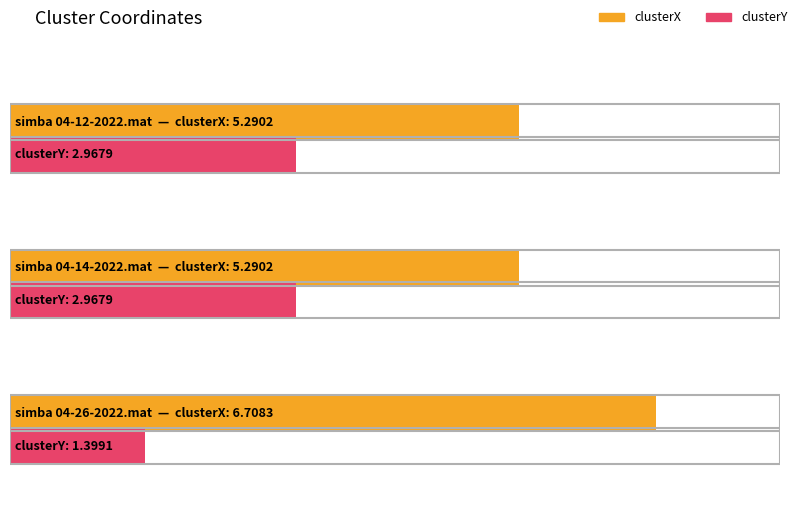

How many groups of bars are there?

3